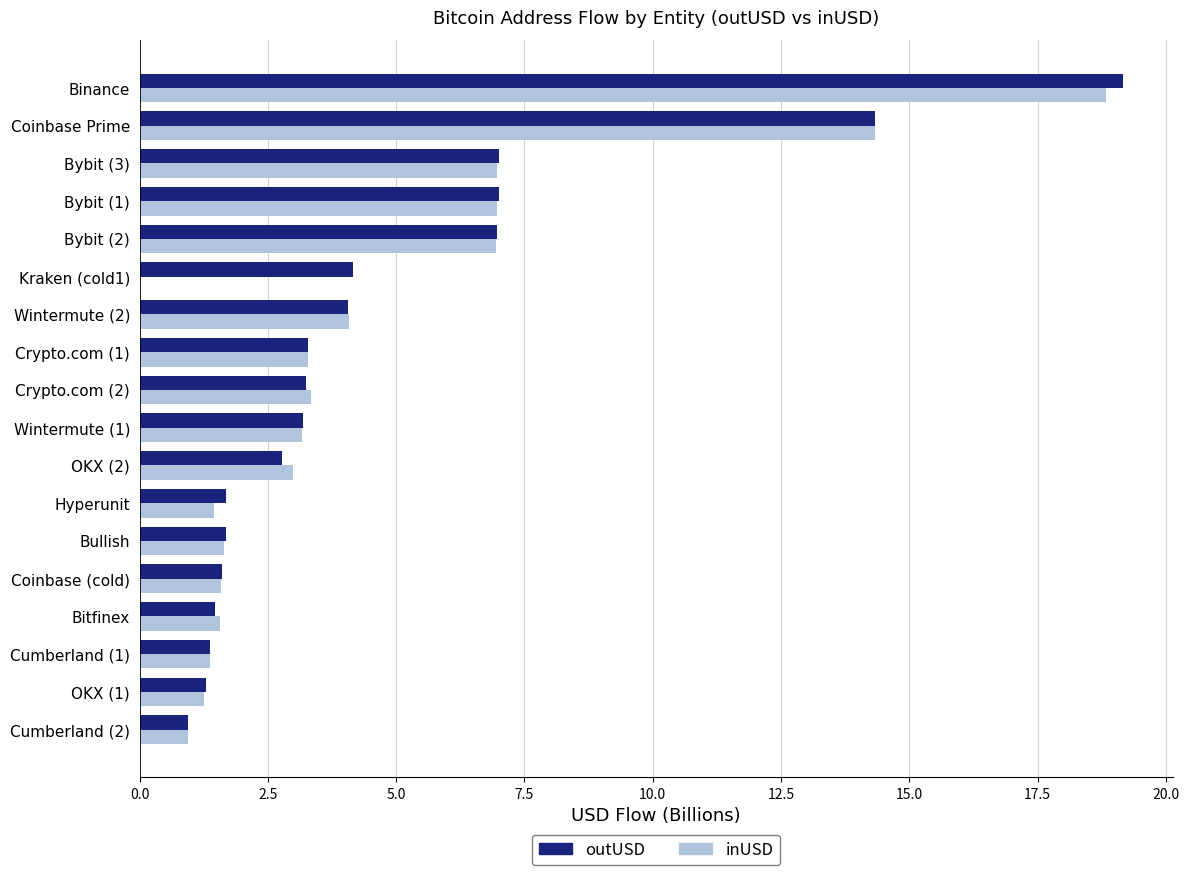

Between Bullish and Wintermute (2), which series saw the biggest shift?

inUSD